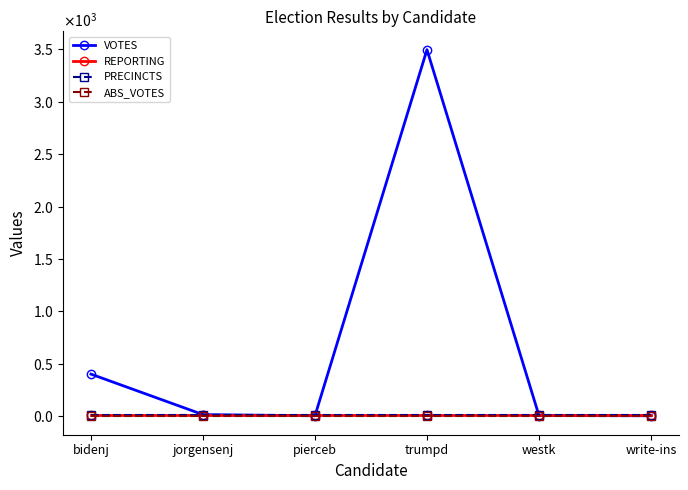

Is it true that REPORTING equals 14 at write-ins?

True